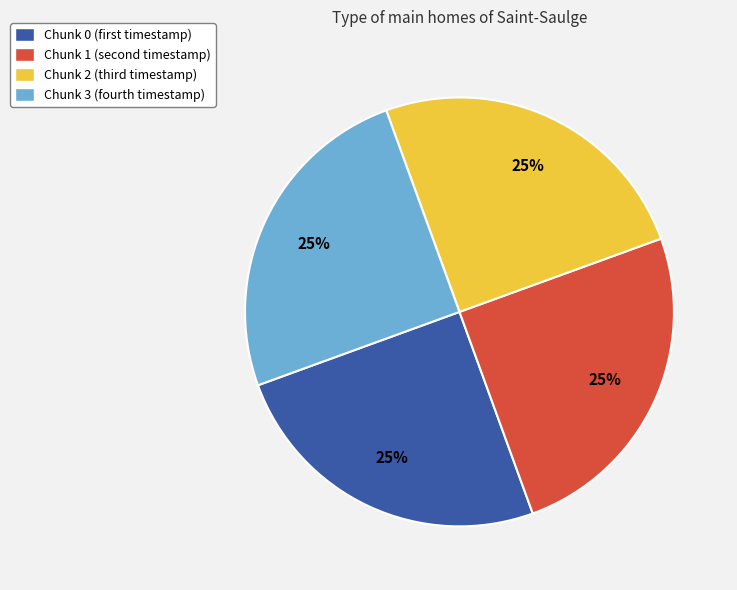

To the nearest percent, what percentage of the pie is Chunk 3?

25%